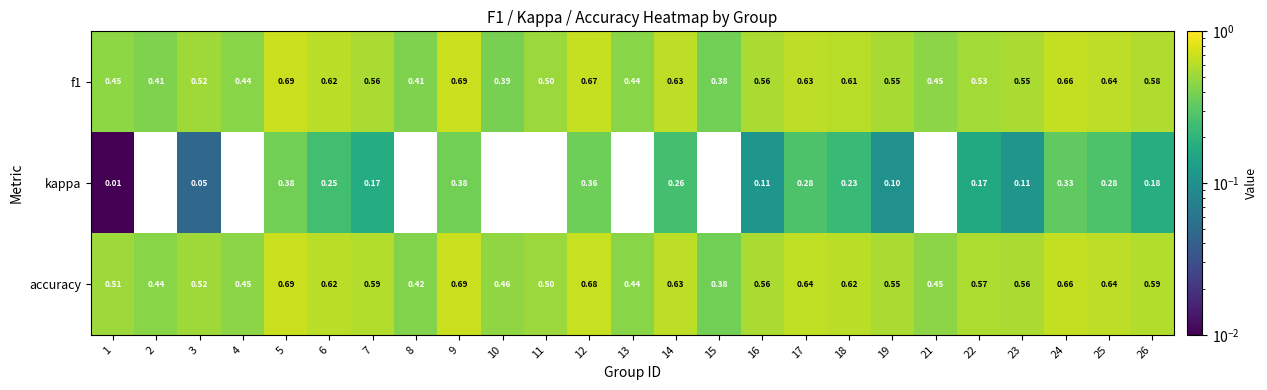

Which series has the widest spread of values?

kappa